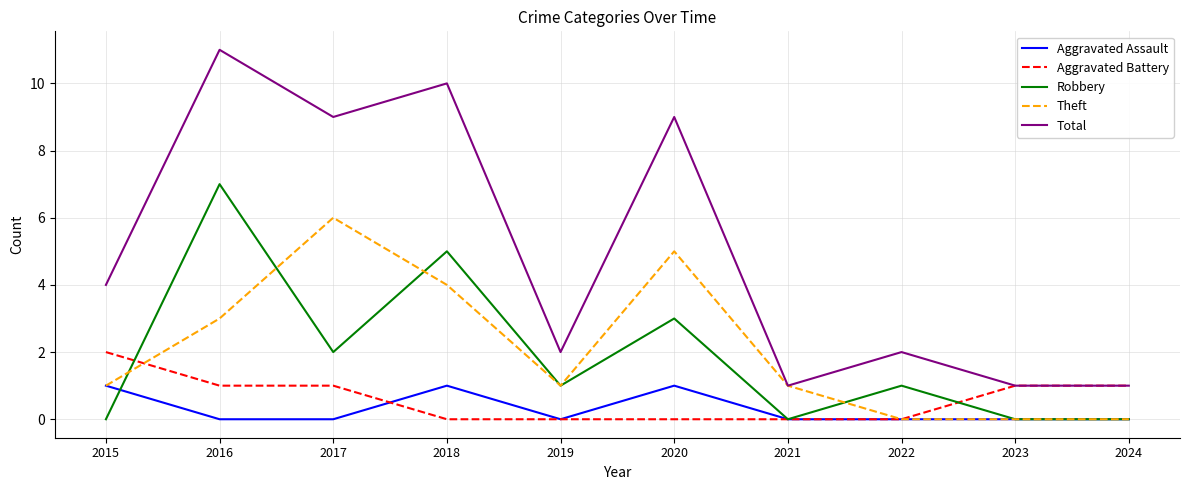

Read the Total value at 2017.

9